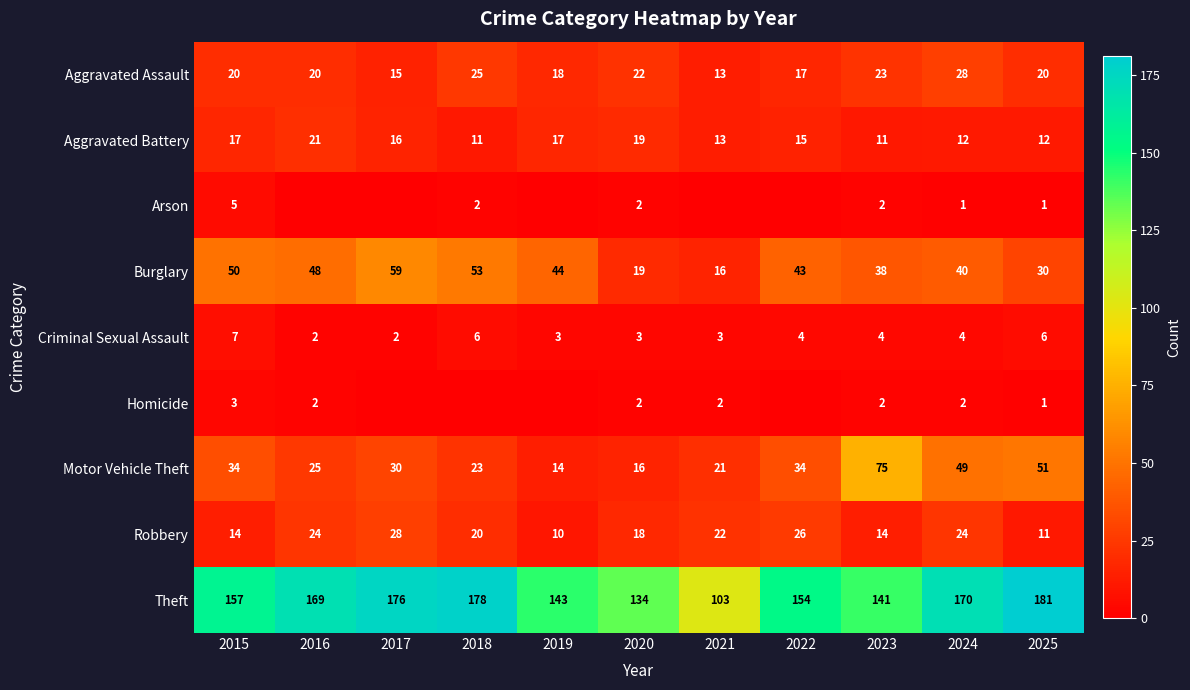

The Aggravated Assault series shows 5 at 2023. True or false?

False